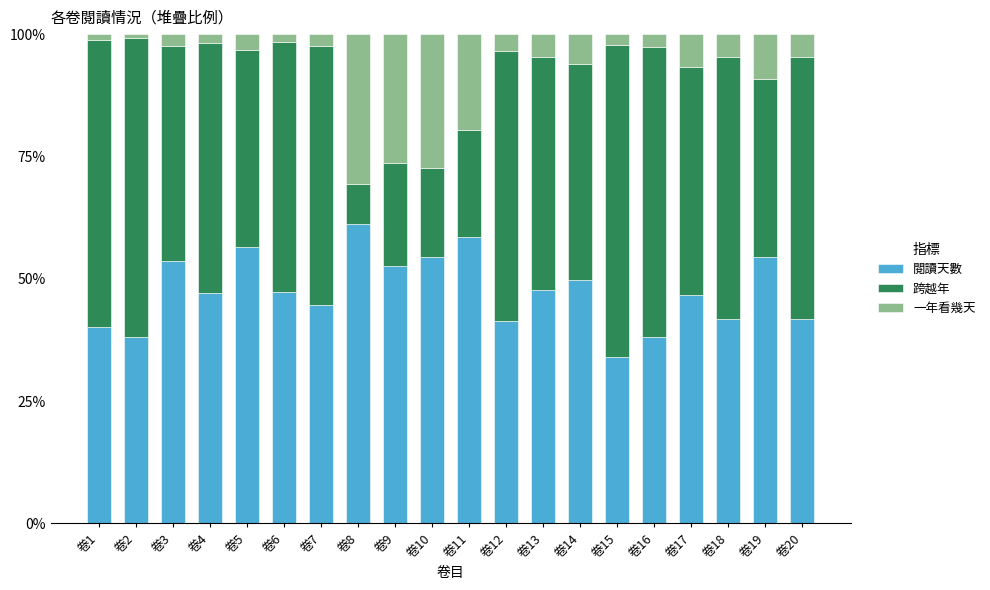

Between 卷2 and 卷18, which is larger?

卷18